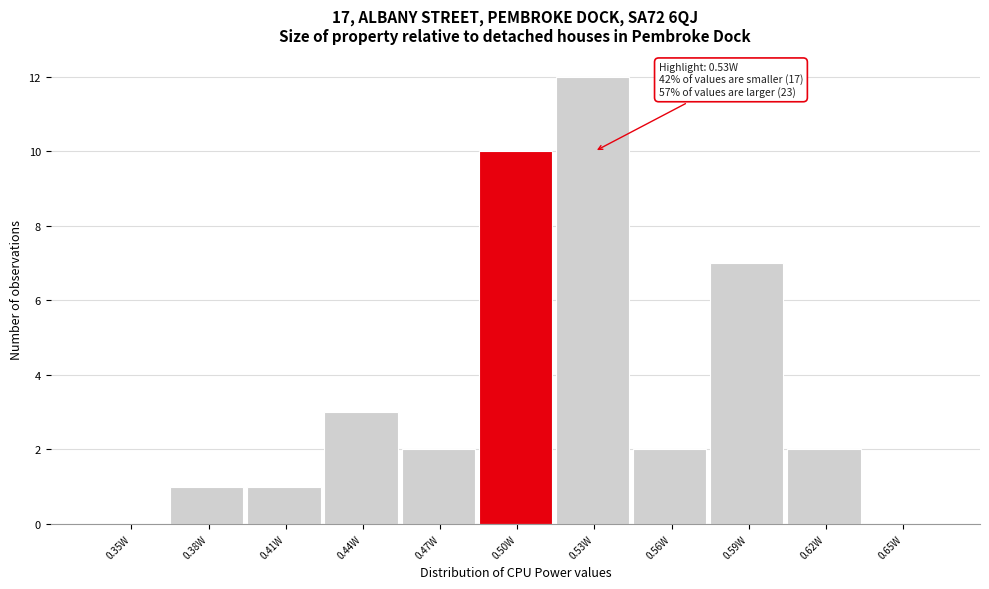

Reading right to left, extract all data points from this chart.

0.65W=0	0.62W=2	0.59W=7	0.56W=2	0.53W=12	0.50W=10	0.47W=2	0.44W=3	0.41W=1	0.38W=1	0.35W=0